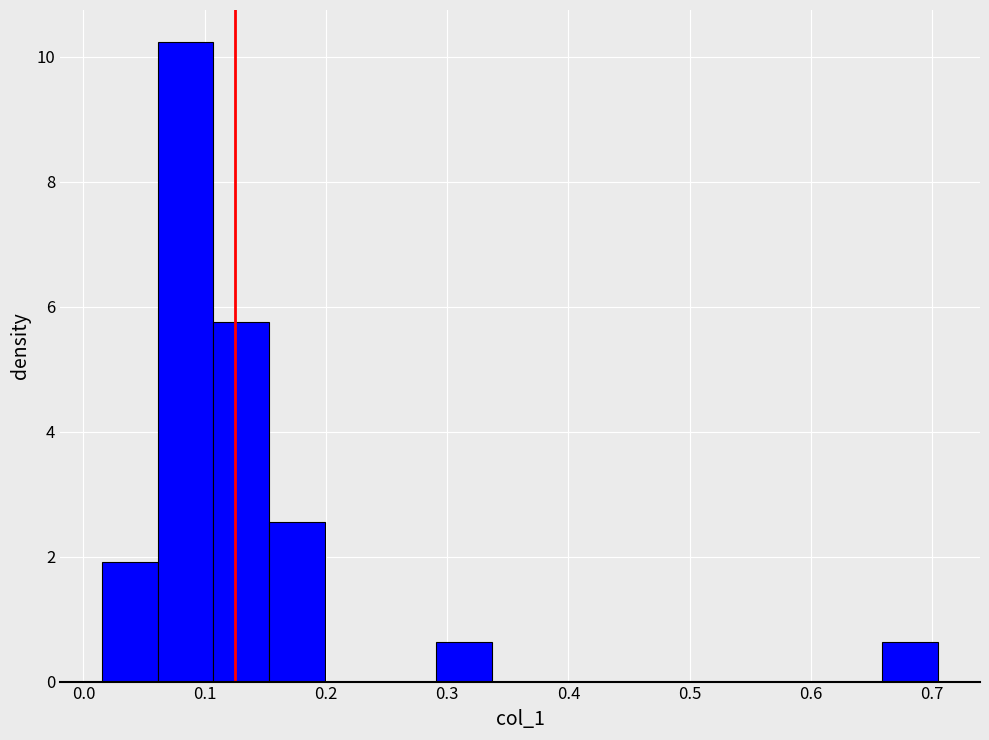

How tall is the bar that spans 0.11 to 0.15 on the x-axis? Neither the bar edges nor the heights are printed on the chart, so give them approximately, as read against the axes.

5.8